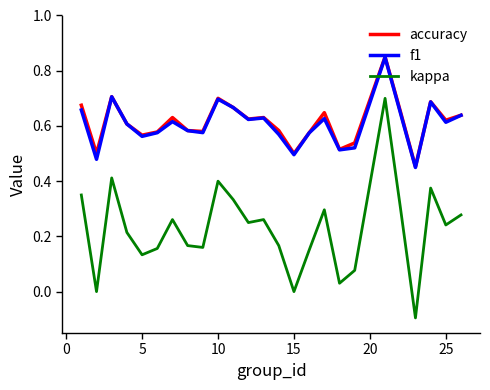

Which series has the largest range (max minus min)?

kappa